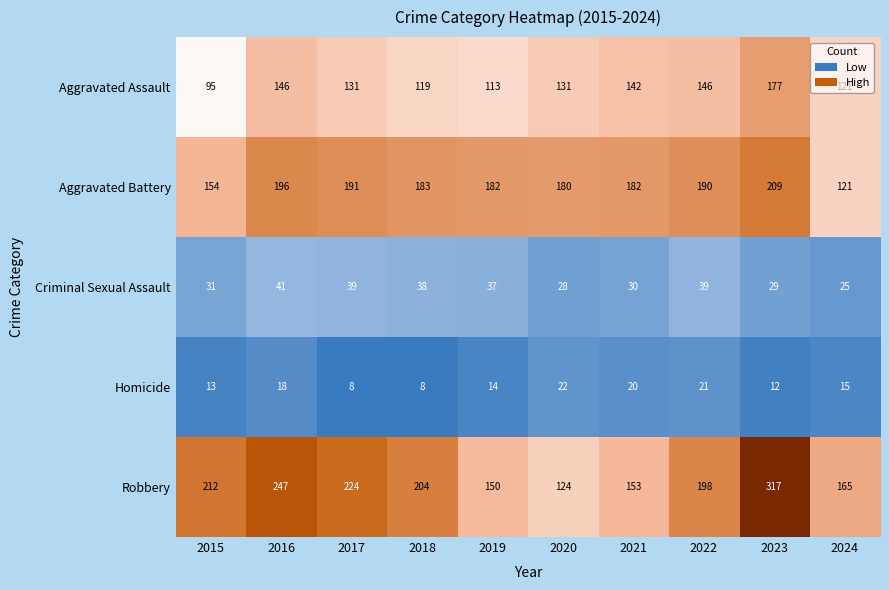

What is the minimum value shown in the chart?

8